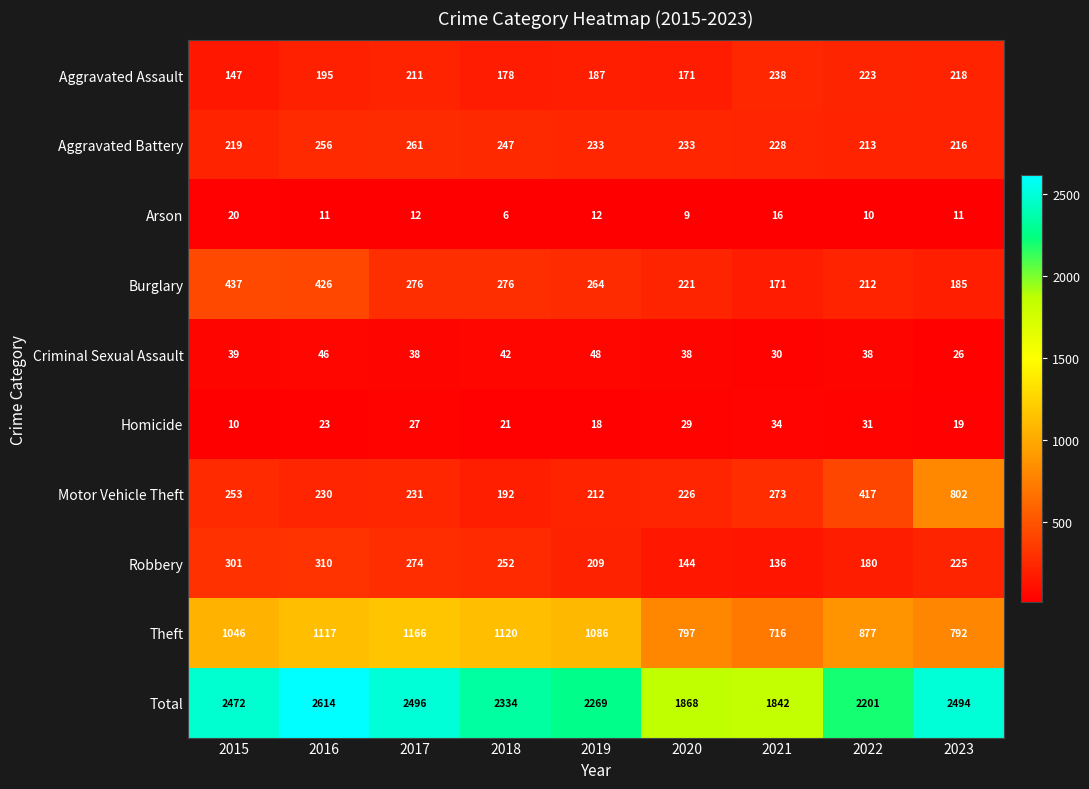

List the series in order of their peak value, lowest first.

Arson, Homicide, Criminal Sexual Assault, Aggravated Assault, Aggravated Battery, Robbery, Burglary, Motor Vehicle Theft, Theft, Total